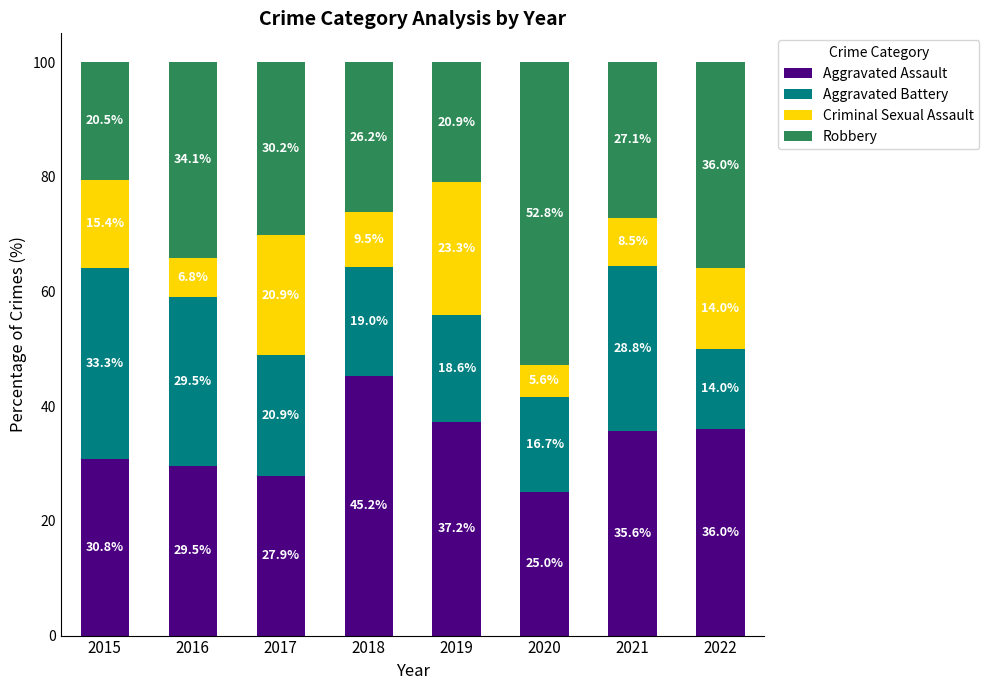

Rank the categories by Aggravated Assault value from highest to lowest.

2018, 2019, 2022, 2021, 2015, 2016, 2017, 2020